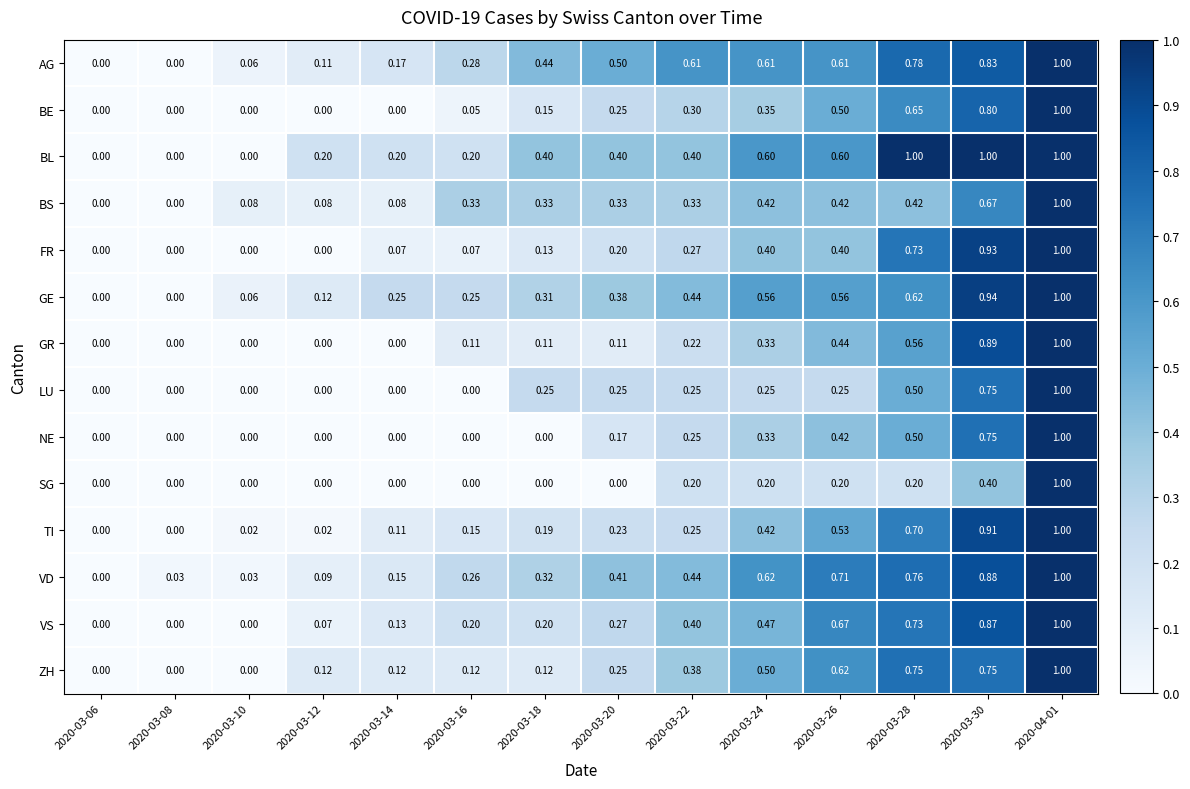

Is the value of BE at 2020-03-26 greater than the value of AG at 2020-04-01?

No